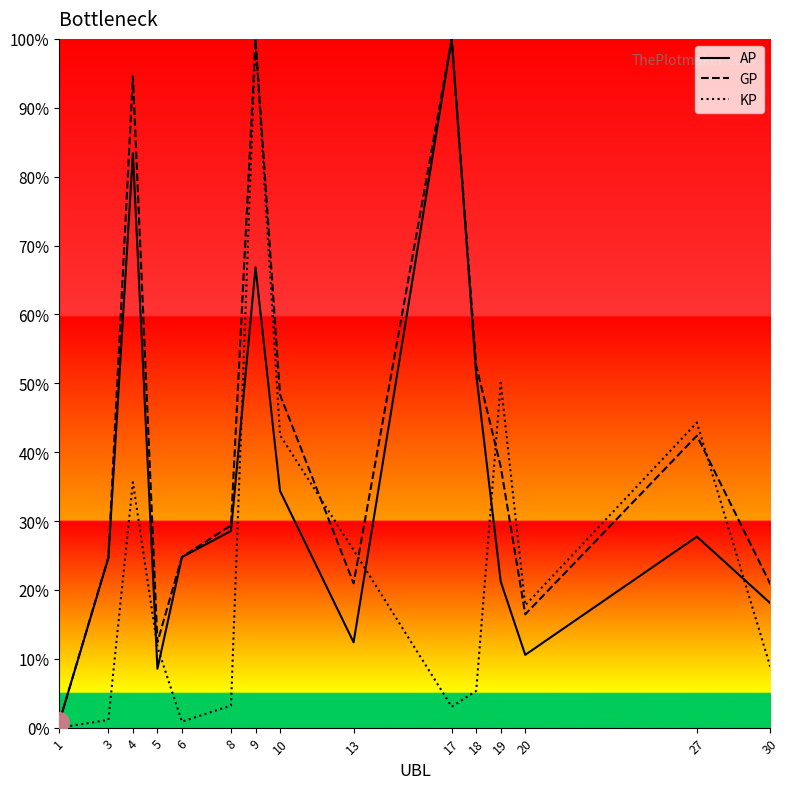

Does the chart display data point markers on the line(s)?

No